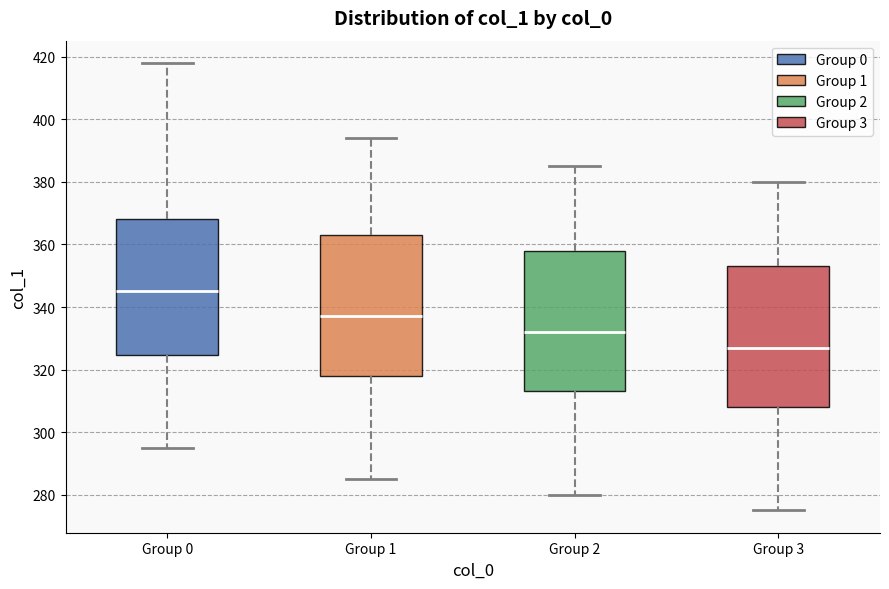

Reading left to right, read every box against the y-axis: the position of its median line, the range the box covers, and the ends of its whiskers. The values are not printed on the chart, so give them approximately, as read against the axis.

Group 0: median 346, box 324 to 368, whiskers 296 to 418
Group 1: median 338, box 318 to 364, whiskers 286 to 394
Group 2: median 332, box 314 to 358, whiskers 280 to 386
Group 3: median 328, box 308 to 354, whiskers 276 to 380